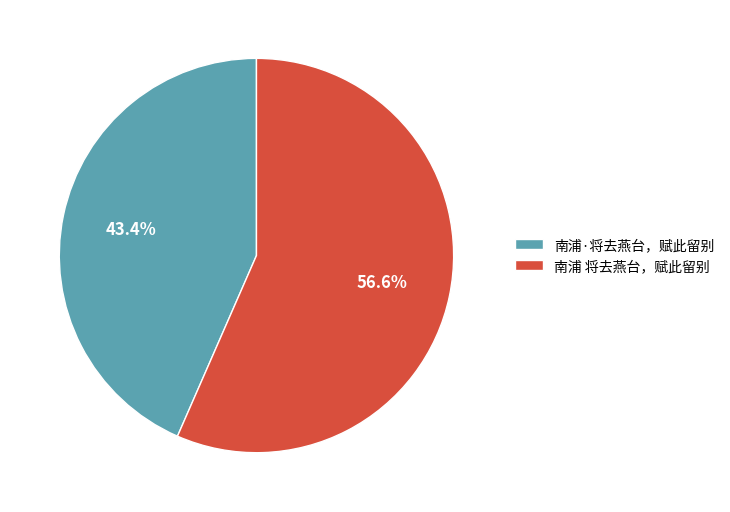

Between 南浦·将去燕台，赋此留别 and 南浦 将去燕台，赋此留别, which is larger?

南浦 将去燕台，赋此留别